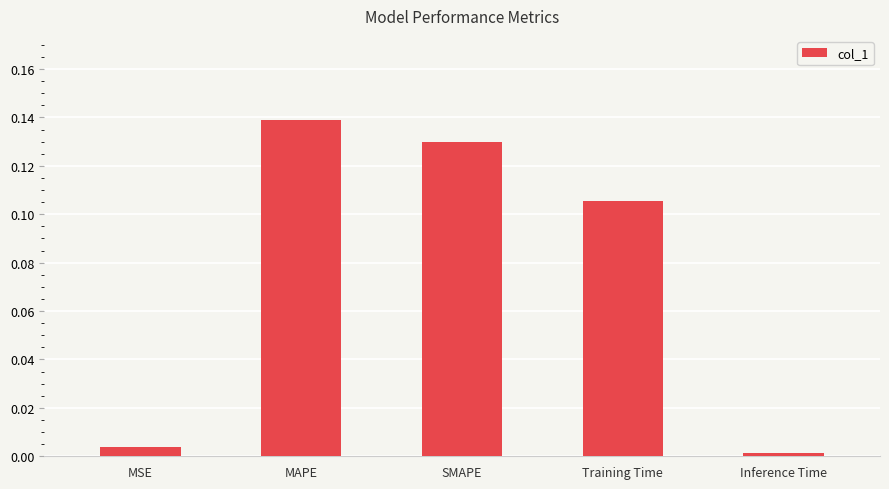

List the labels in order of value, largest first.

MAPE, SMAPE, Training Time, MSE, Inference Time